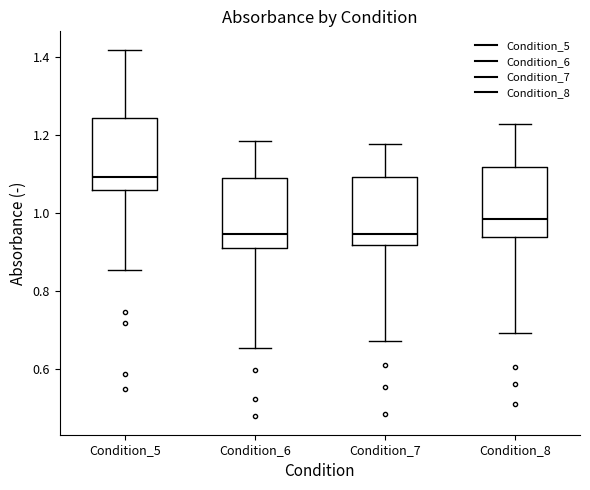

Where does the median line of the box for Condition_7 sit on the y-axis? The values are not printed on the chart, so give them approximately, as read against the axis.

0.94